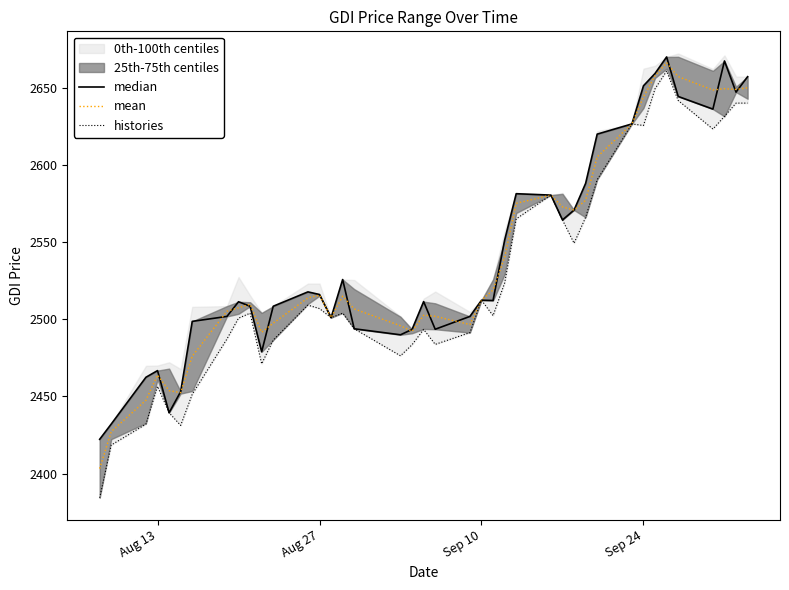

True or false: mean has a value of 1562.8 at Sep 10.

False